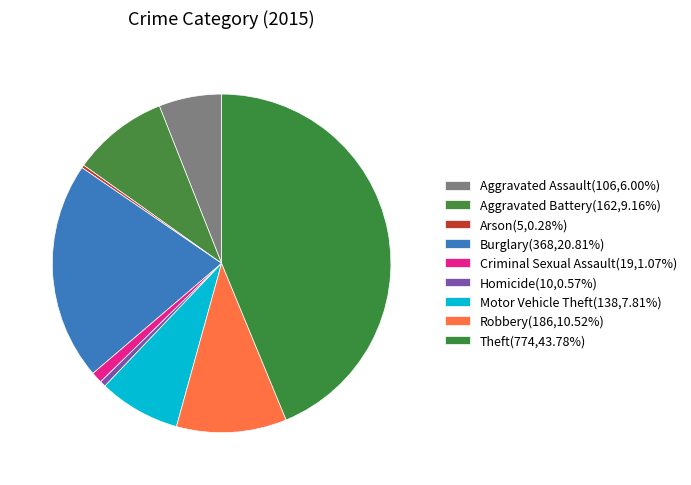

What is the change in value from Arson to Burglary?

+363